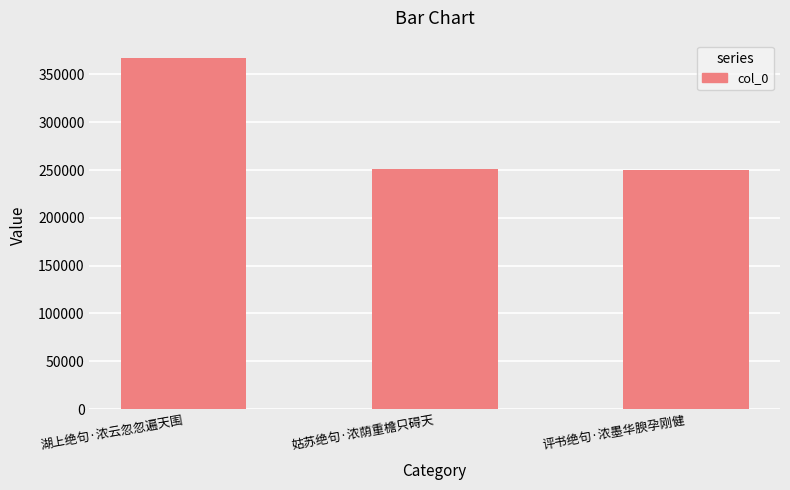

What is the value of the 1st bar from the left?

366940